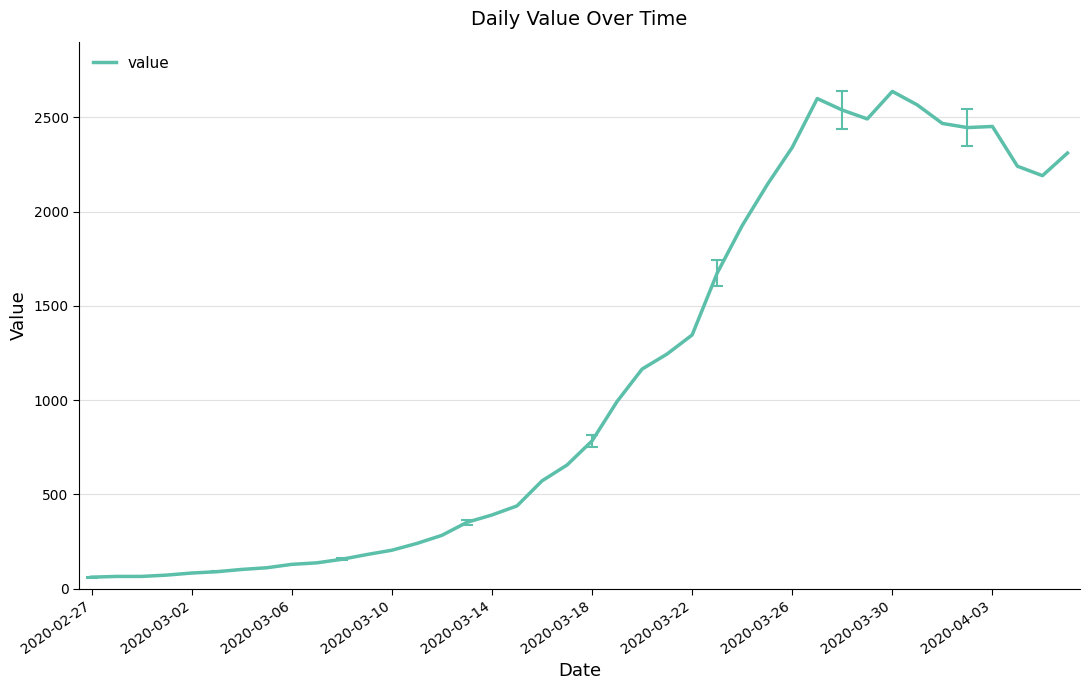

What is the difference between the maximum and minimum values?

2577